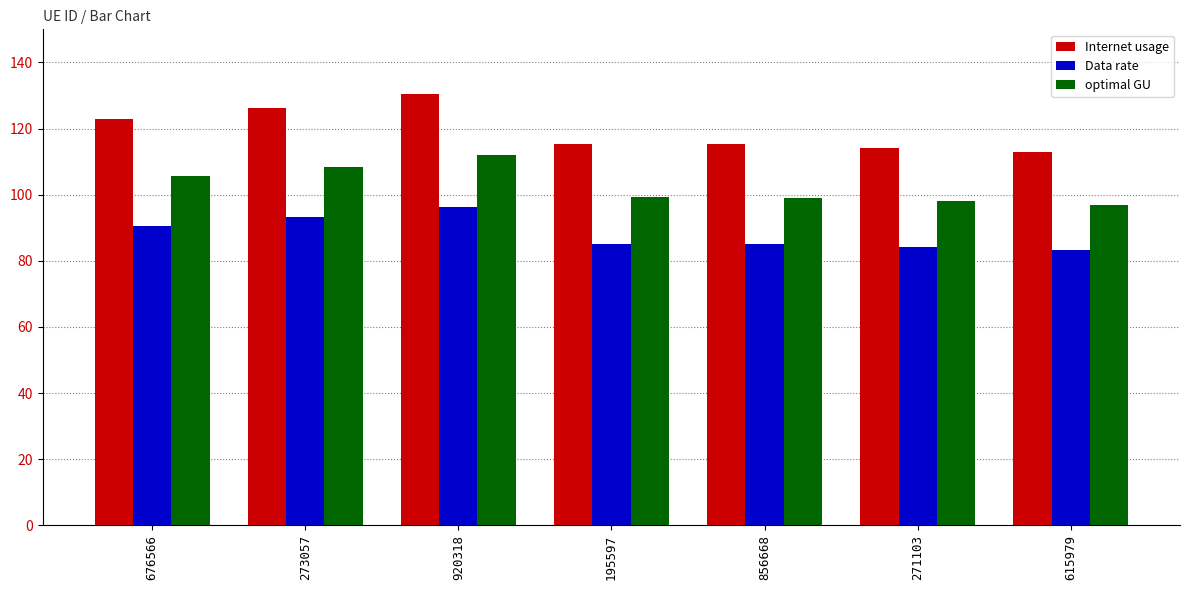

Between 920318 and 615979, which series saw the biggest shift?

Internet usage